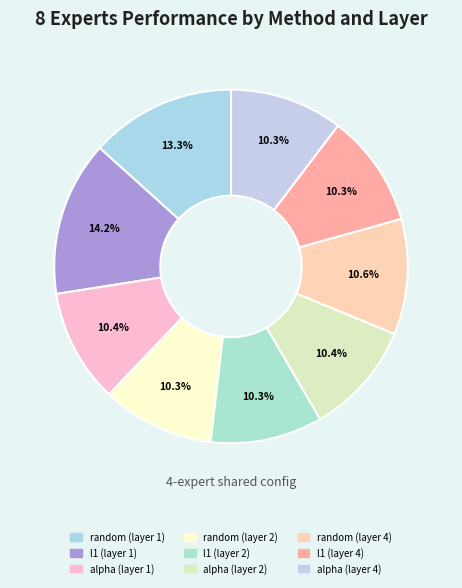

How many segments does this pie chart have?

9